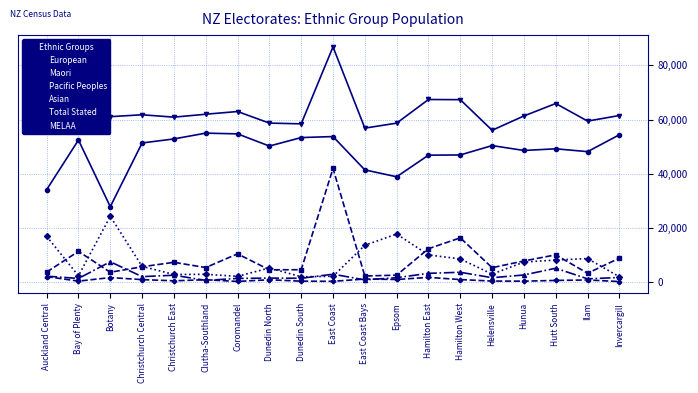

What position from the right is Hunua?

4